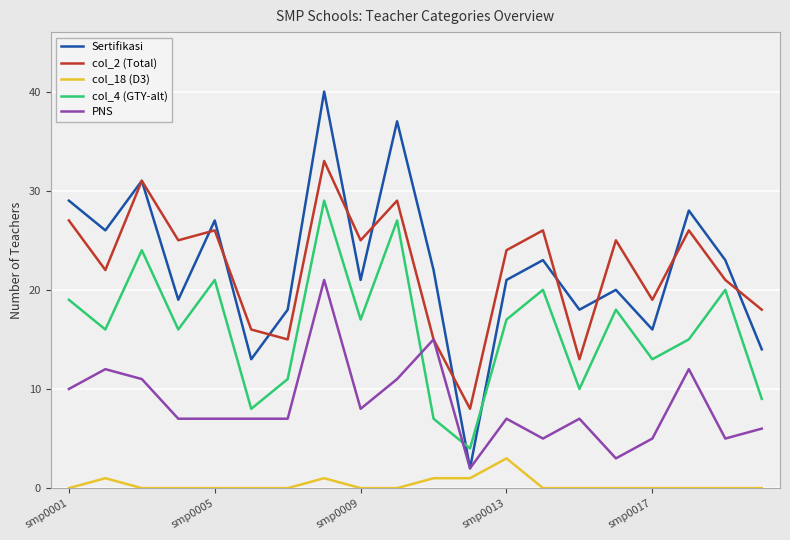

How many series are shown in this chart?

5